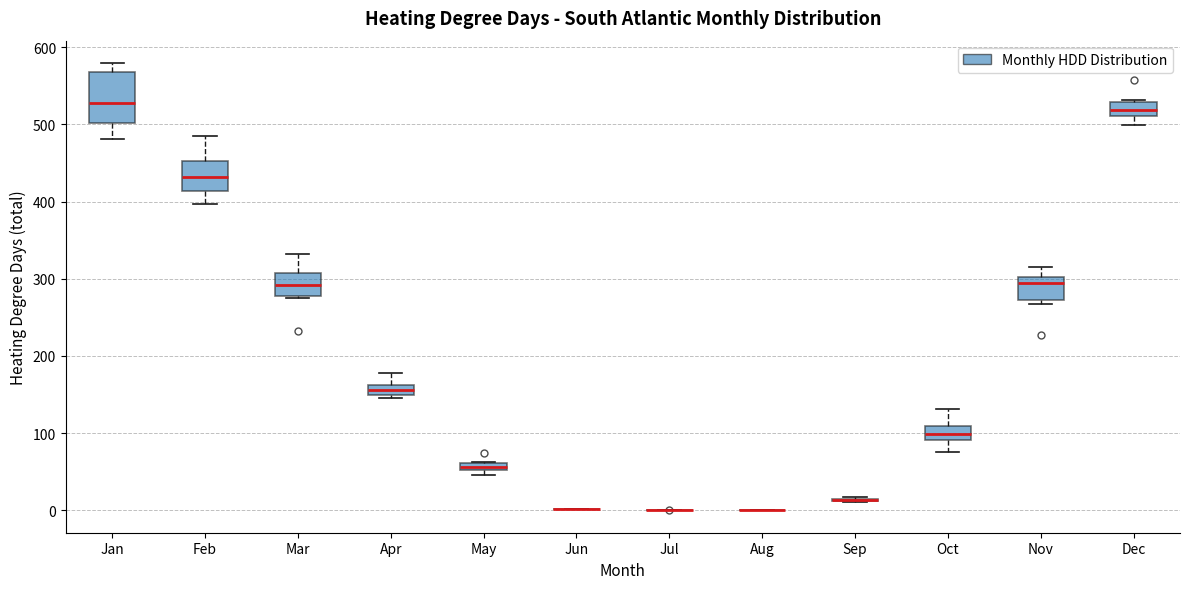

Where is the lower edge of the box for Nov on the y-axis? The values are not printed on the chart, so give them approximately, as read against the axis.

270